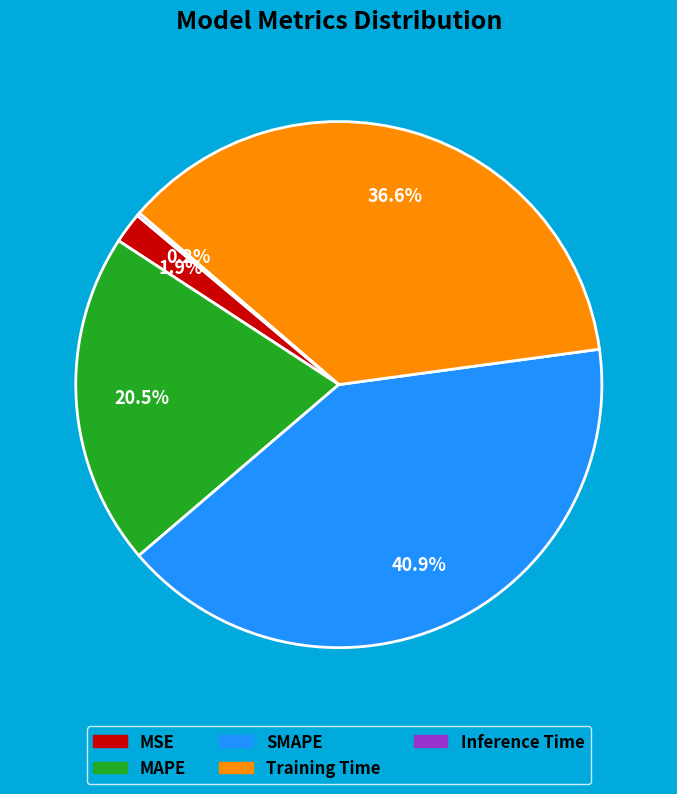

Which slice is the largest?

SMAPE